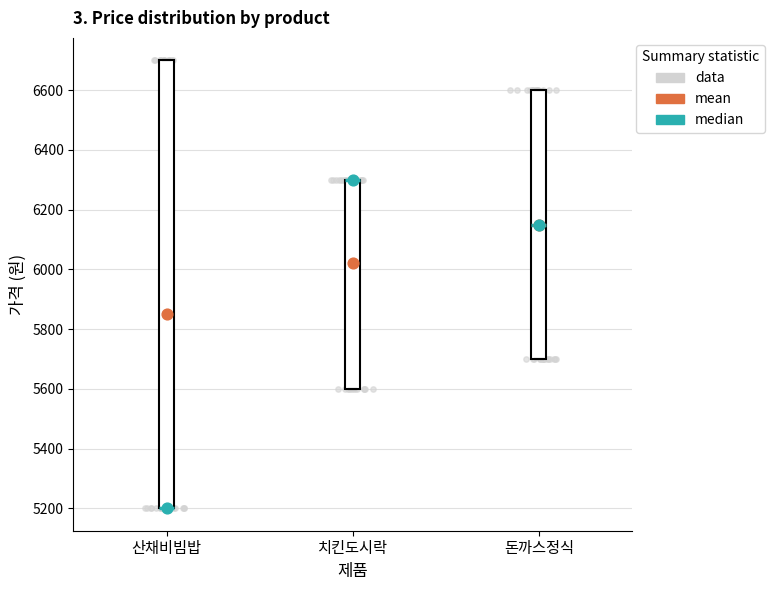

Which box is the tallest, from its lower edge to its upper edge?

산채비빔밥